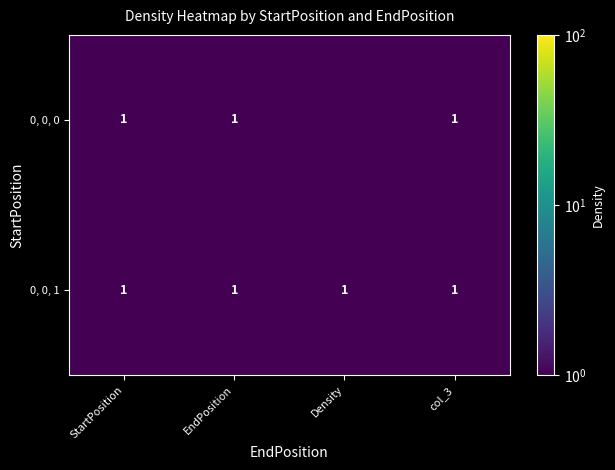

The 0, 0, 1 series shows 0.6 at col_3. True or false?

False